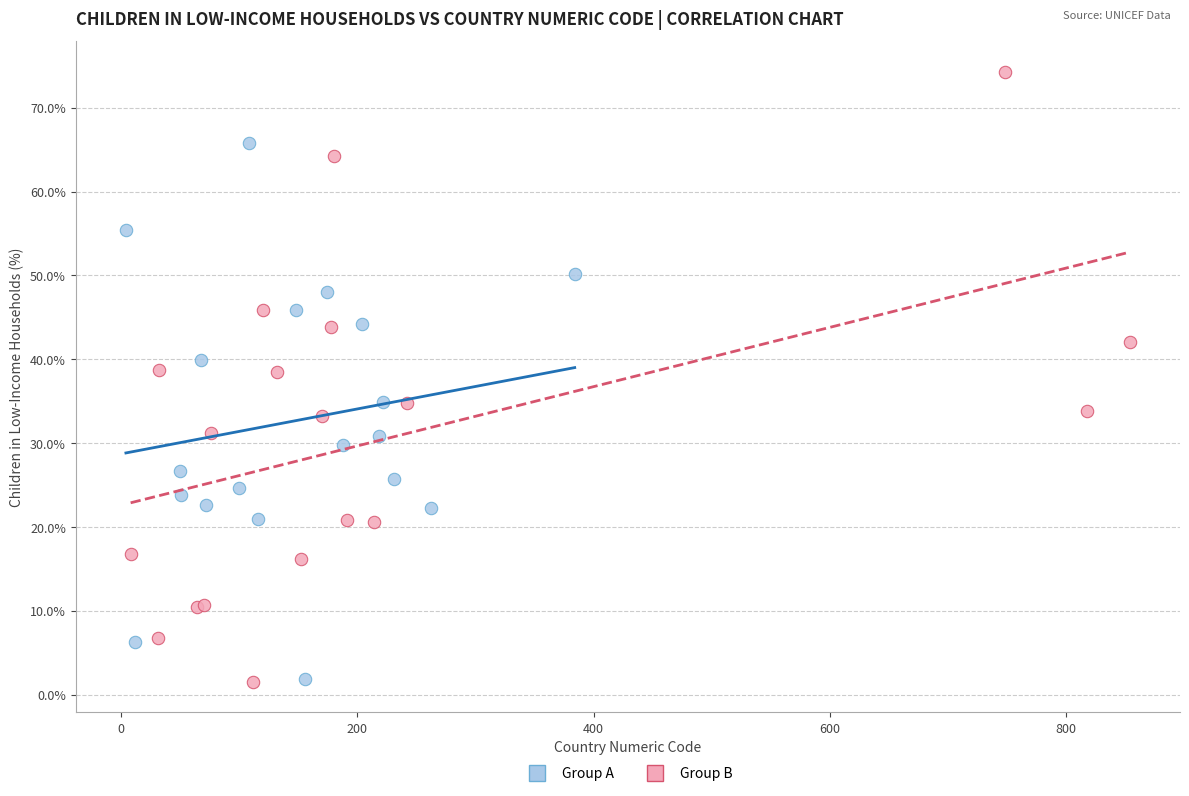

Which series reaches the maximum Y coordinate?

Group B